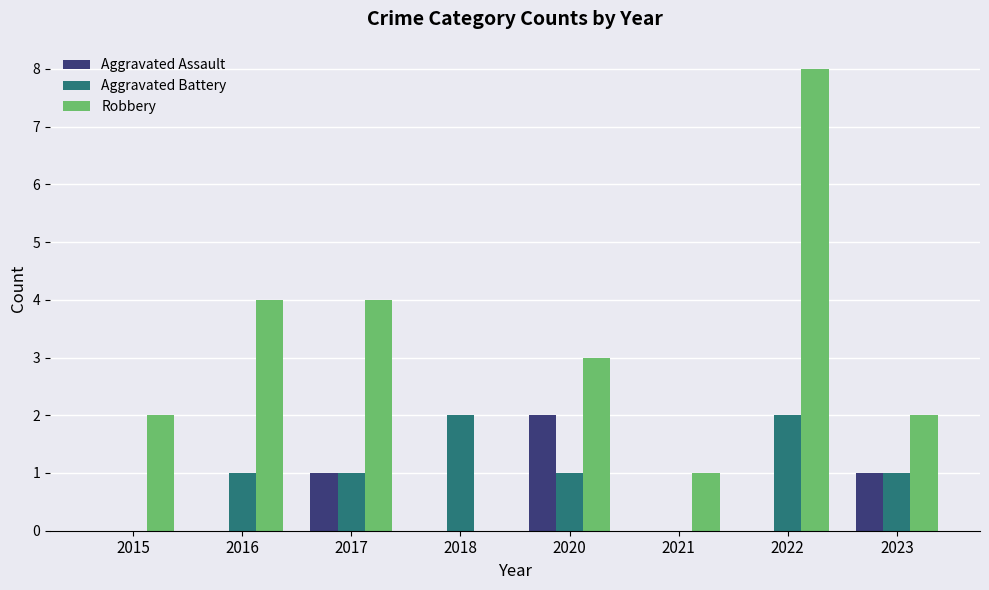

Reading left to right, extract all data points from this chart.

Aggravated Assault: 2015=0	2016=0	2017=1	2018=0	2020=2	2021=0	2022=0	2023=1
Aggravated Battery: 2015=0	2016=1	2017=1	2018=2	2020=1	2021=0	2022=2	2023=1
Robbery: 2015=2	2016=4	2017=4	2018=0	2020=3	2021=1	2022=8	2023=2